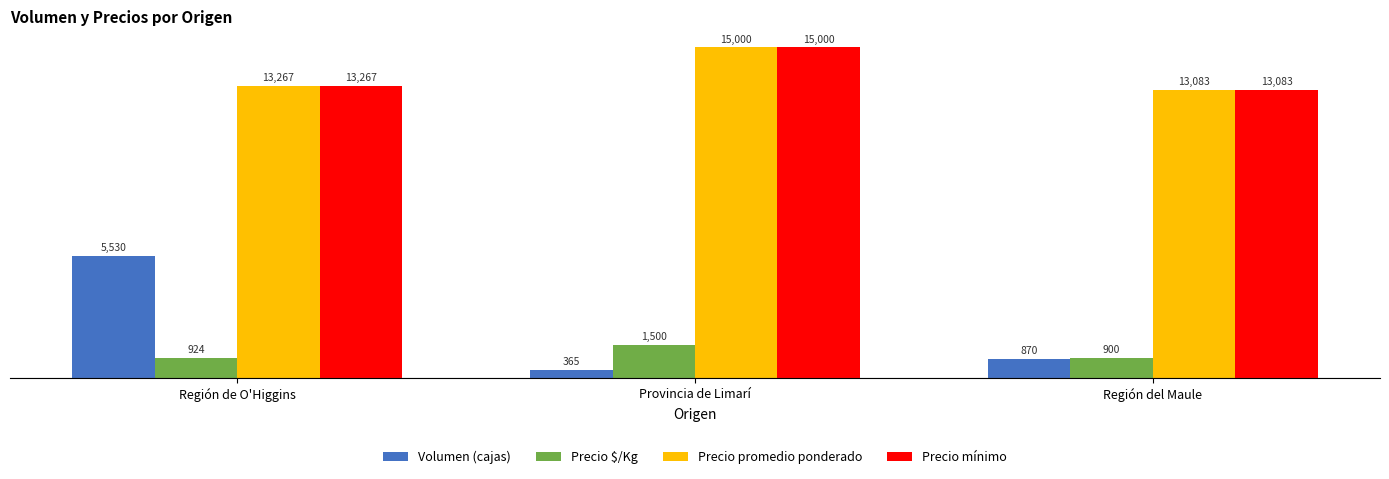

Which series changed the most between Región de O'Higgins and Región del Maule?

Volumen (cajas)